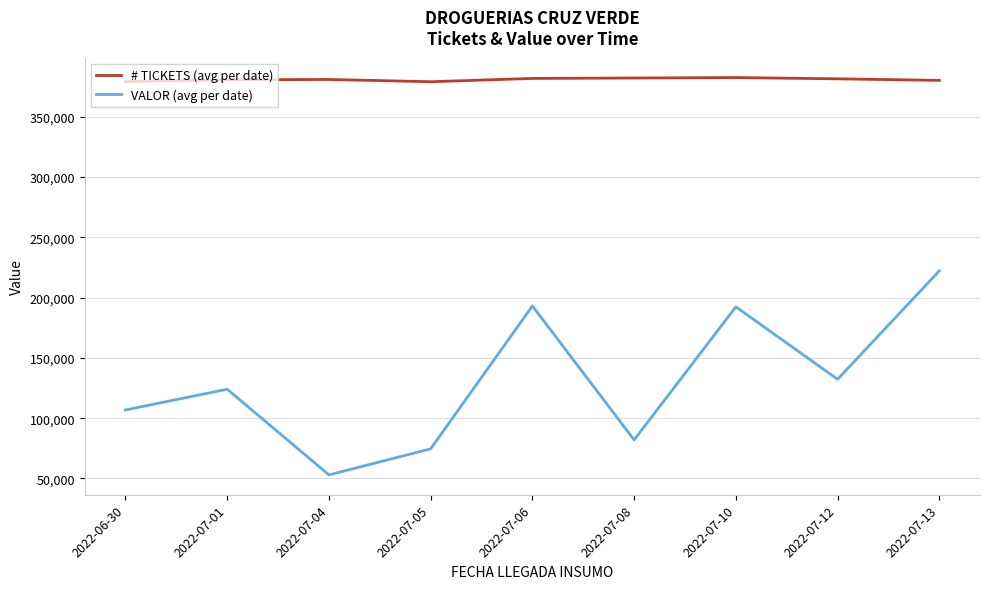

Where is VALOR (avg per date) nearest to the value 137572?

2022-07-12